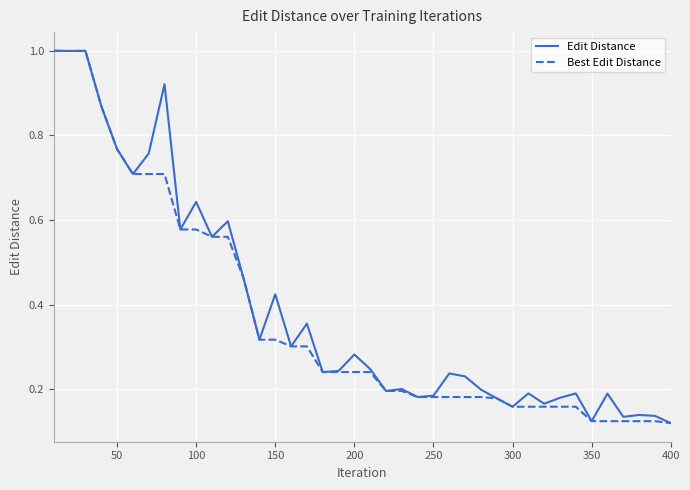

What is the maximum value for Edit Distance?

1.0